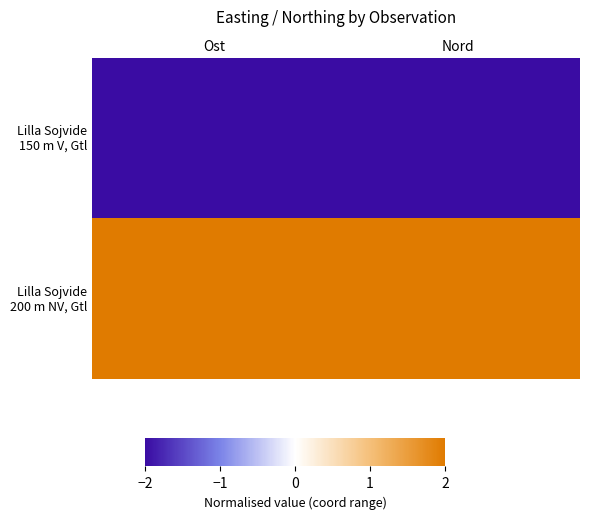

What is the spread (max minus min) of values at Nord?

4